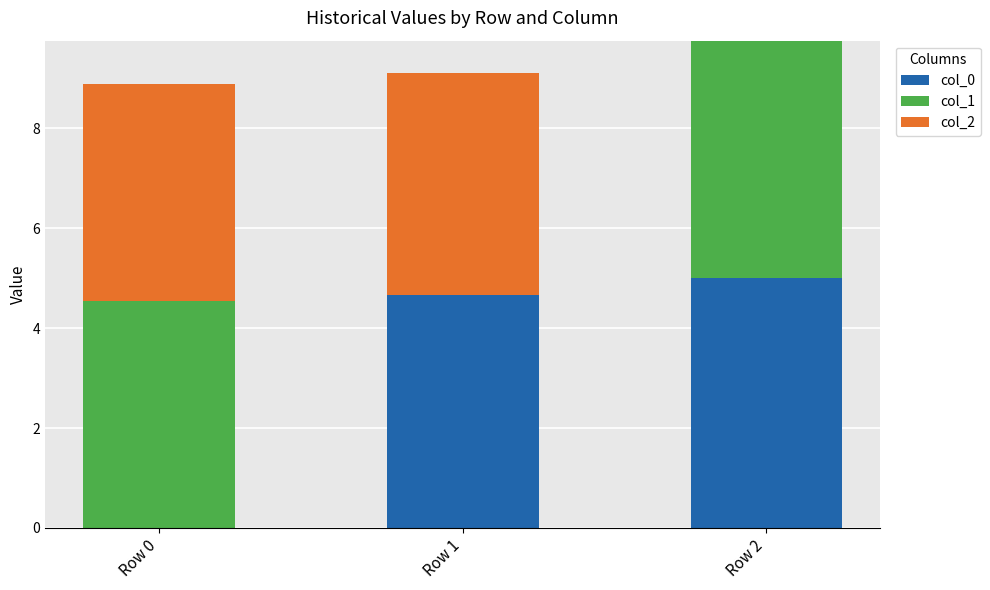

What is the total value across all series at Row 0?

8.9